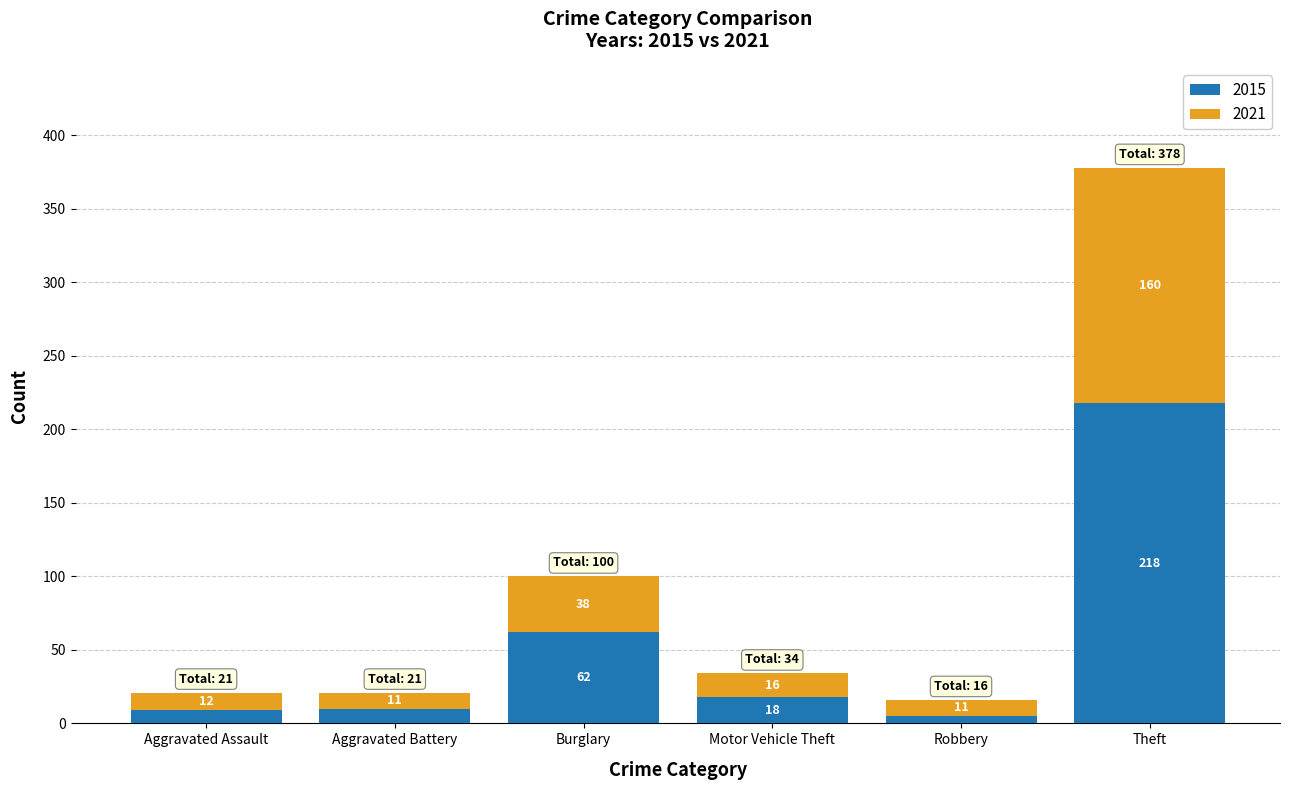

Is it true that 2015 equals 5 at Robbery?

True